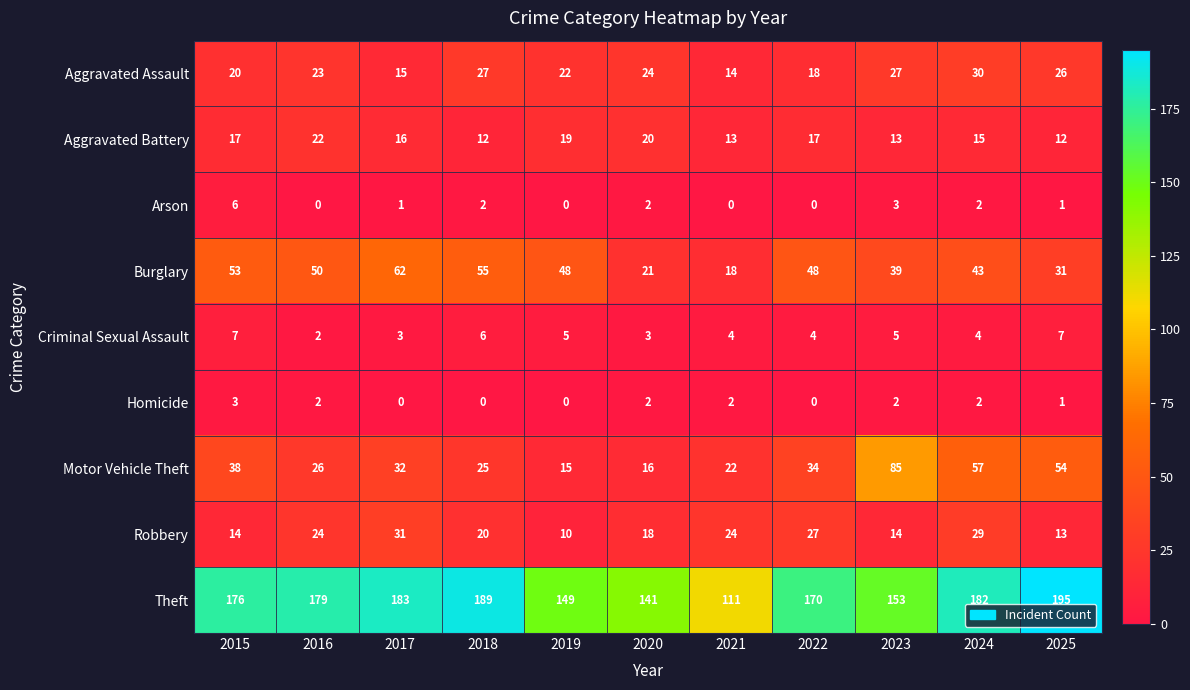

Which series has the largest range (max minus min)?

Theft